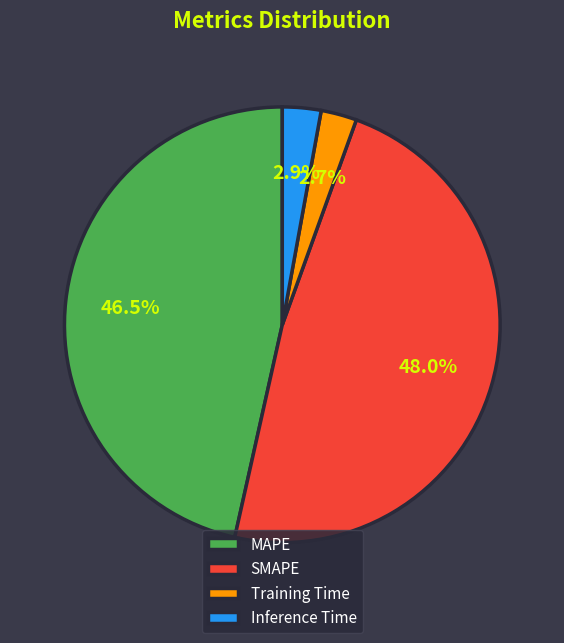

What is the total percentage of MAPE and Inference Time?

49.4%